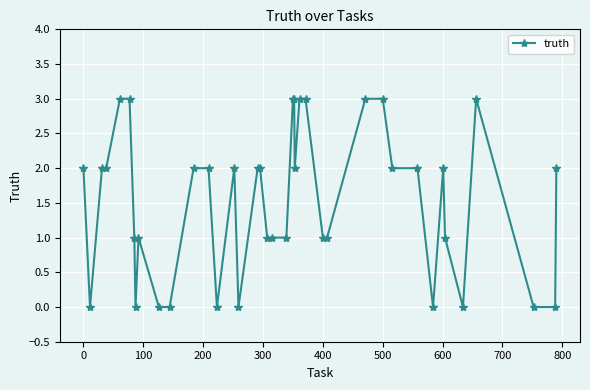

What is the difference between the maximum and minimum values?

3